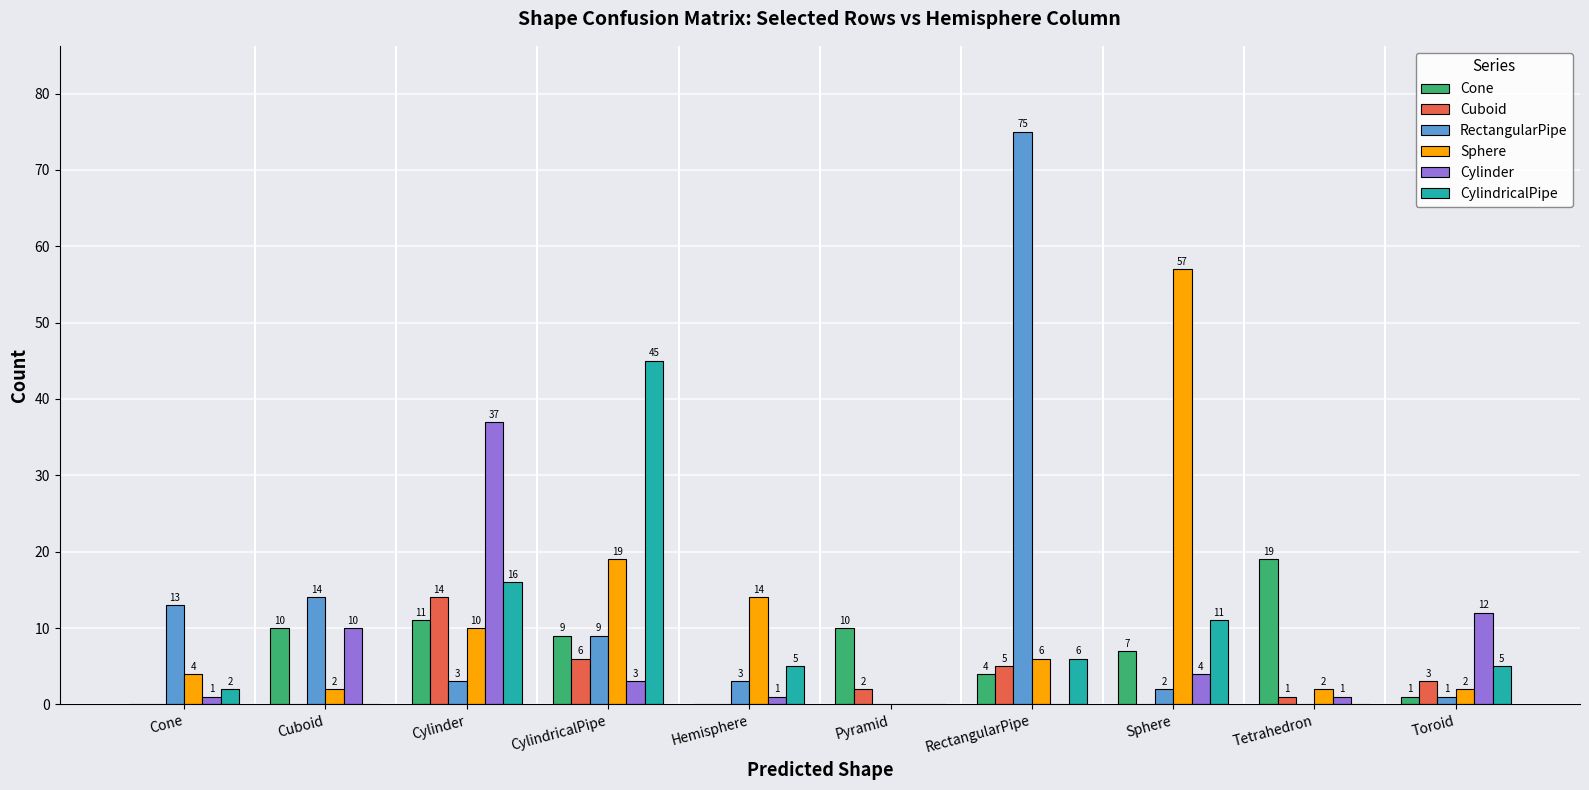

What is the sum of the Sphere values at CylindricalPipe and RectangularPipe?

25